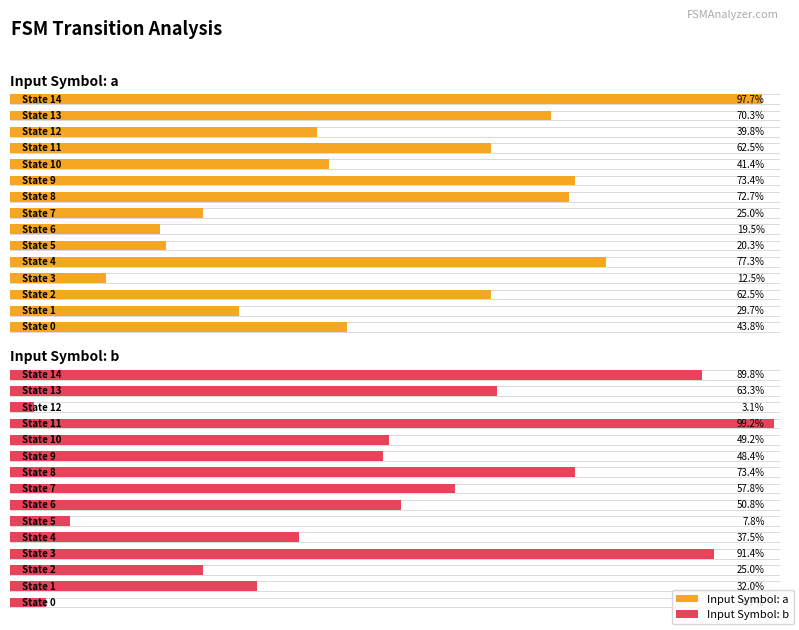

The Input Symbol: b series shows 5 at 100. True or false?

False